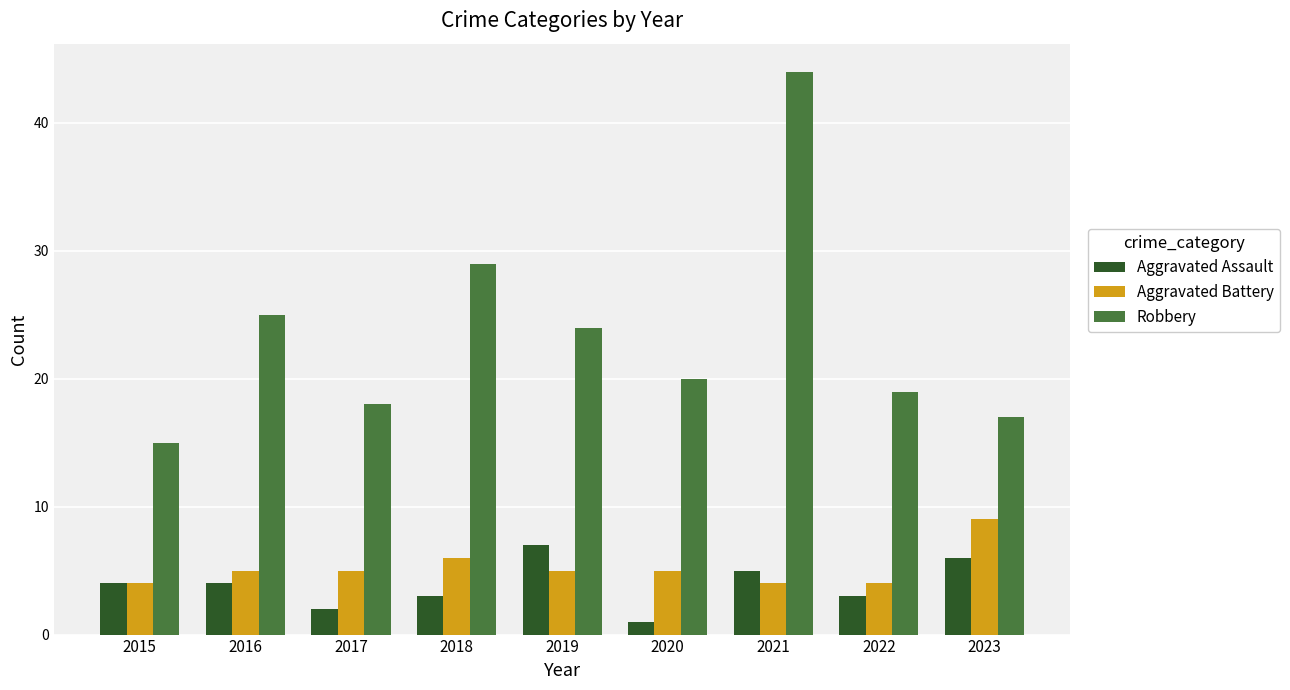

Reading left to right, what are all the values shown in this chart?

Aggravated Assault: 2015=4	2016=4	2017=2	2018=3	2019=7	2020=1	2021=5	2022=3	2023=6
Aggravated Battery: 2015=4	2016=5	2017=5	2018=6	2019=5	2020=5	2021=4	2022=4	2023=9
Robbery: 2015=15	2016=25	2017=18	2018=29	2019=24	2020=20	2021=44	2022=19	2023=17